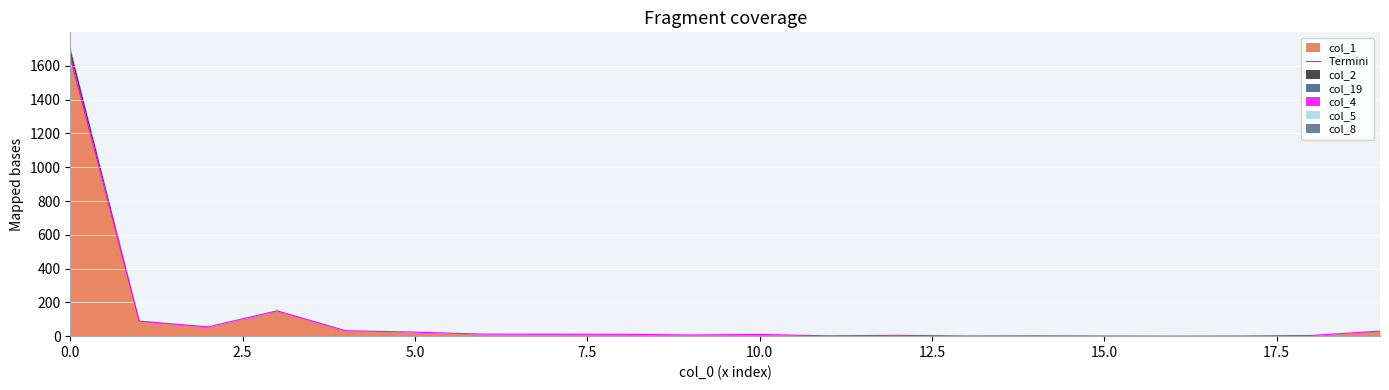

How many lines are shown in the chart?

1